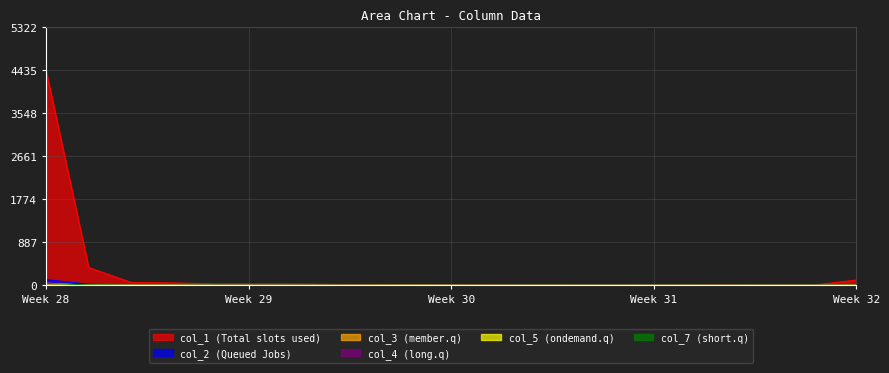

Which category has the lowest value in the col_1 series?

13